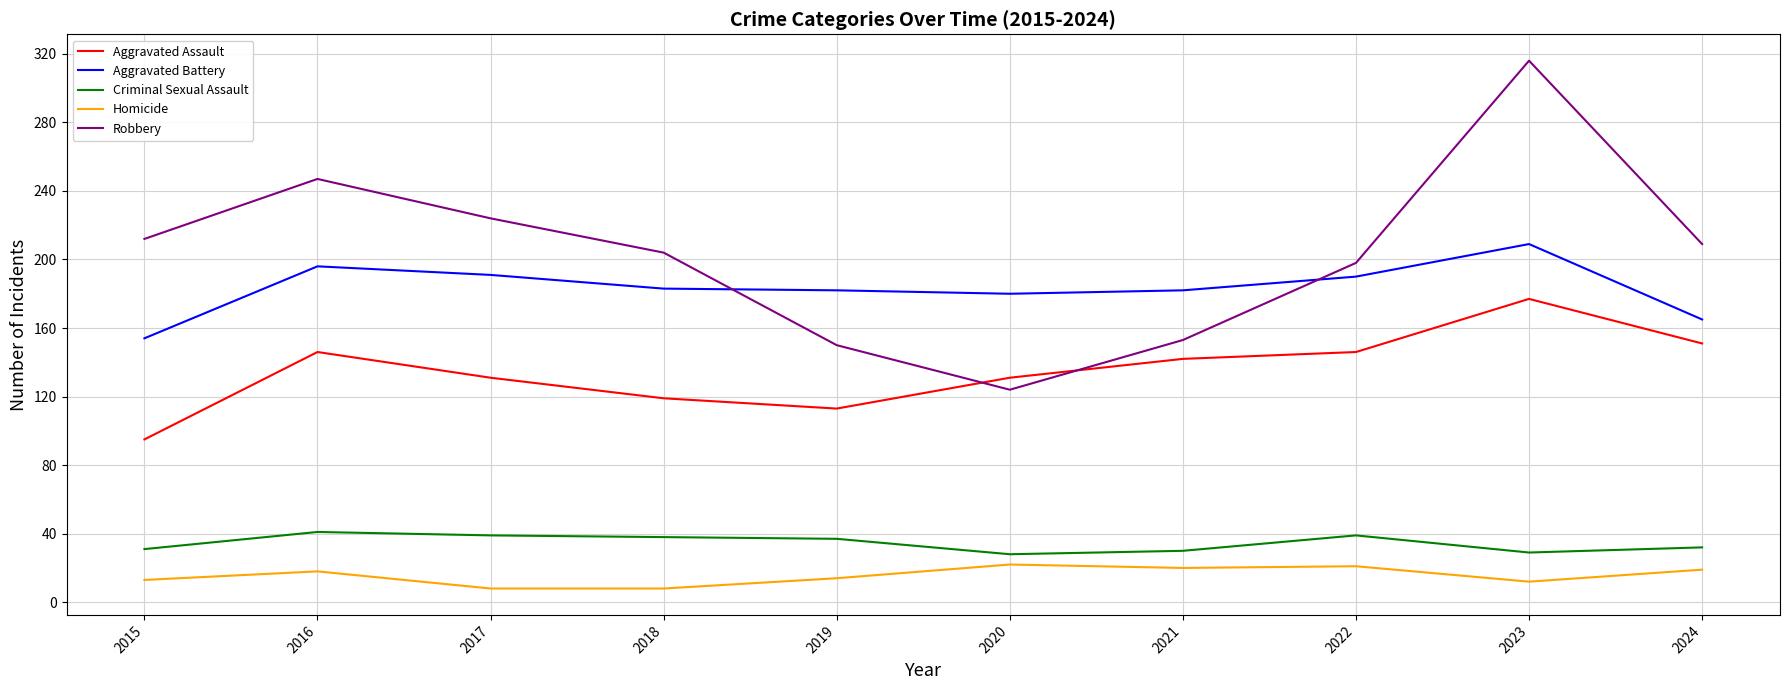

How many distinct data groups are displayed?

5